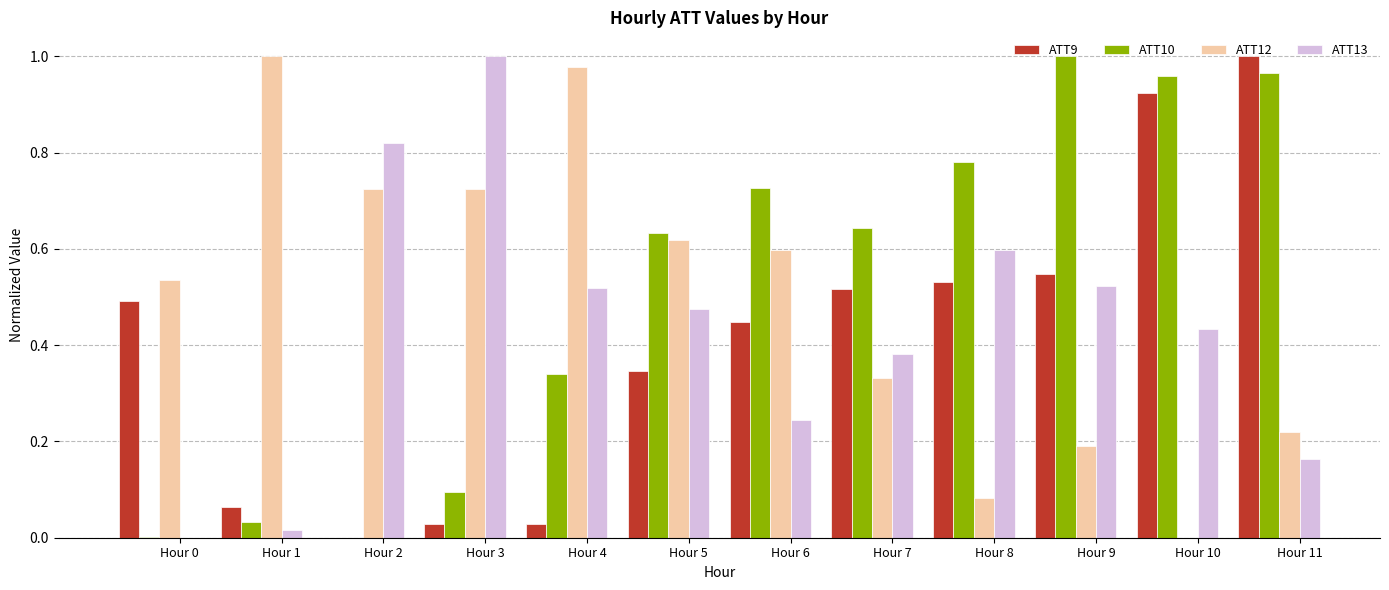

The ATT12 series shows 1.4 at Hour 1. True or false?

False